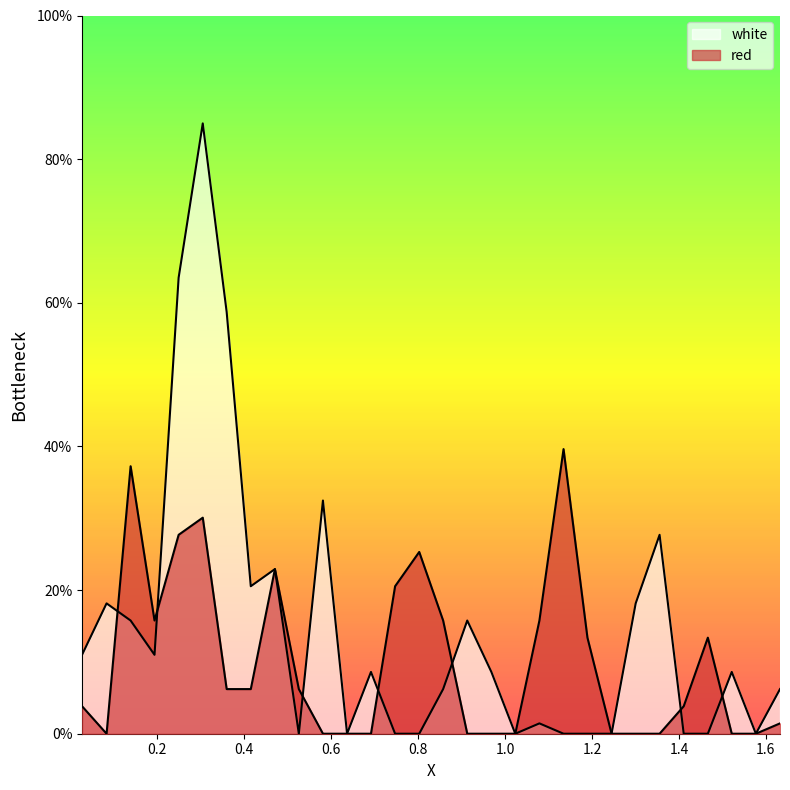

Reading left to right, what are all the values shown in this chart?

white: 11.0	18.1	15.8	11.0	63.5	85.0	58.7	20.5	22.9	0.0	32.5	0.0	8.6	0.0	0.0	6.2	15.8	8.6	0.0	1.4	0.0	0.0	0.0	18.1	27.7	0.0	0.0	8.6	0.0	6.2
red: 3.8	0.0	37.2	15.8	27.7	30.1	6.2	6.2	22.9	6.2	0.0	0.0	0.0	20.5	25.3	15.8	0.0	0.0	0.0	15.8	39.6	13.4	0.0	0.0	0.0	3.8	13.4	0.0	0.0	1.4